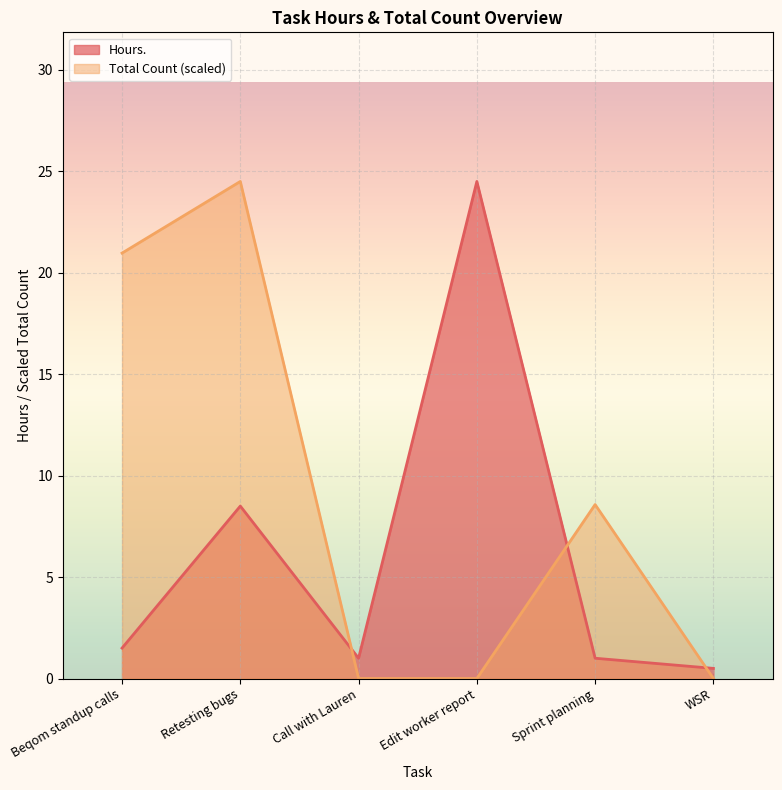

What is the difference between the maximum and minimum values in the Total Count series?

24.5